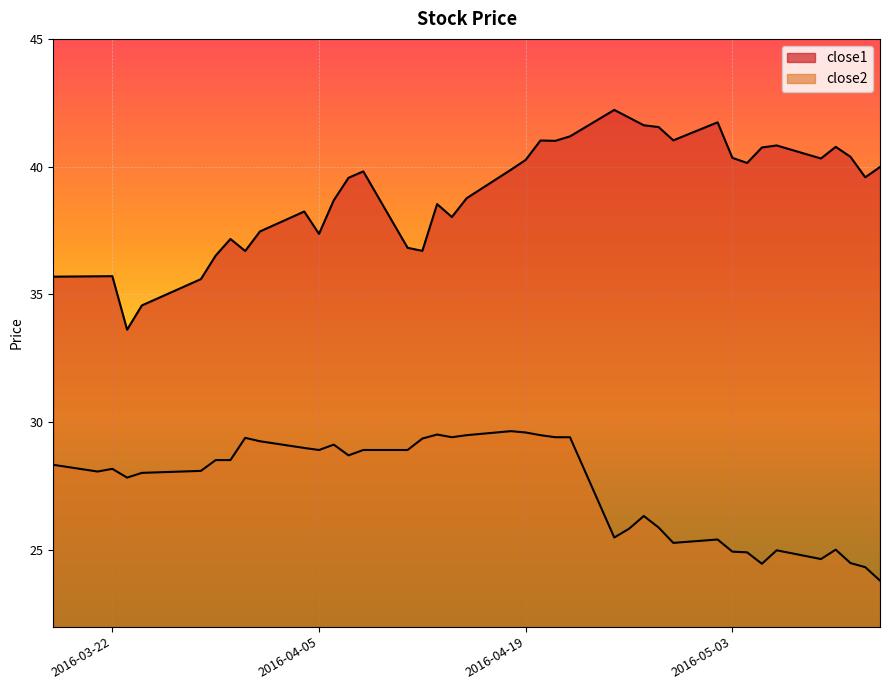

Between 2016-03-21 and 2016-04-29, which series saw the biggest shift?

close1